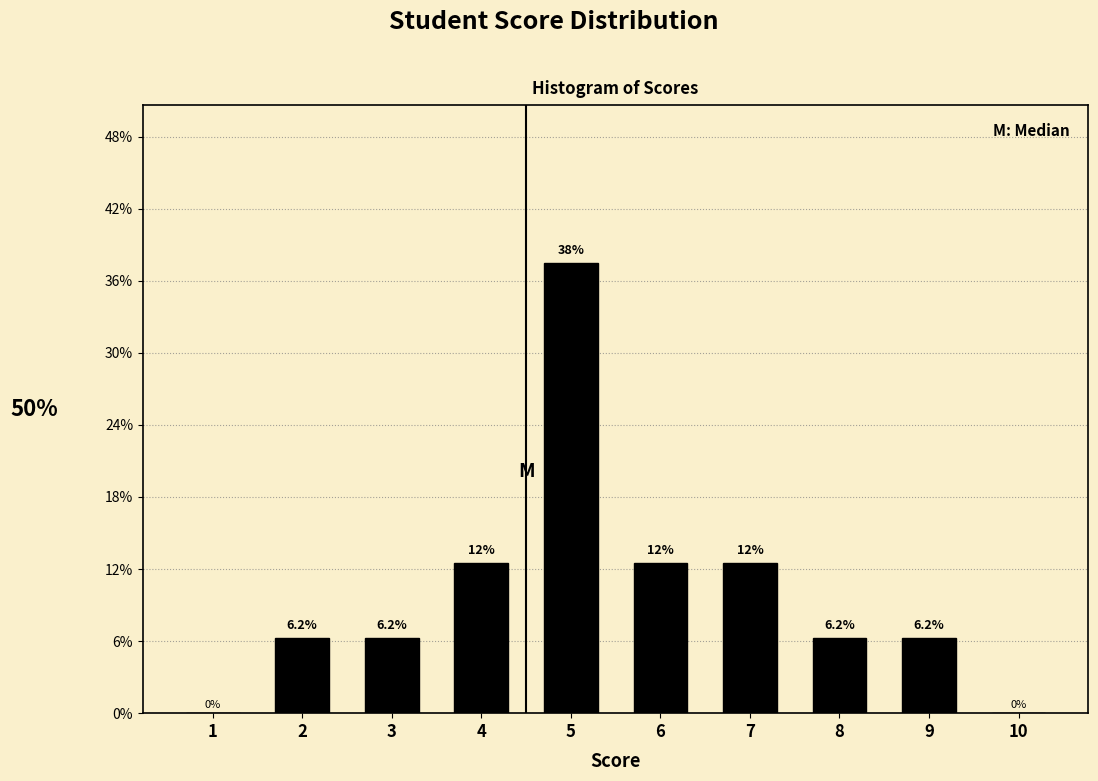

What is the greatest value displayed?

37.5